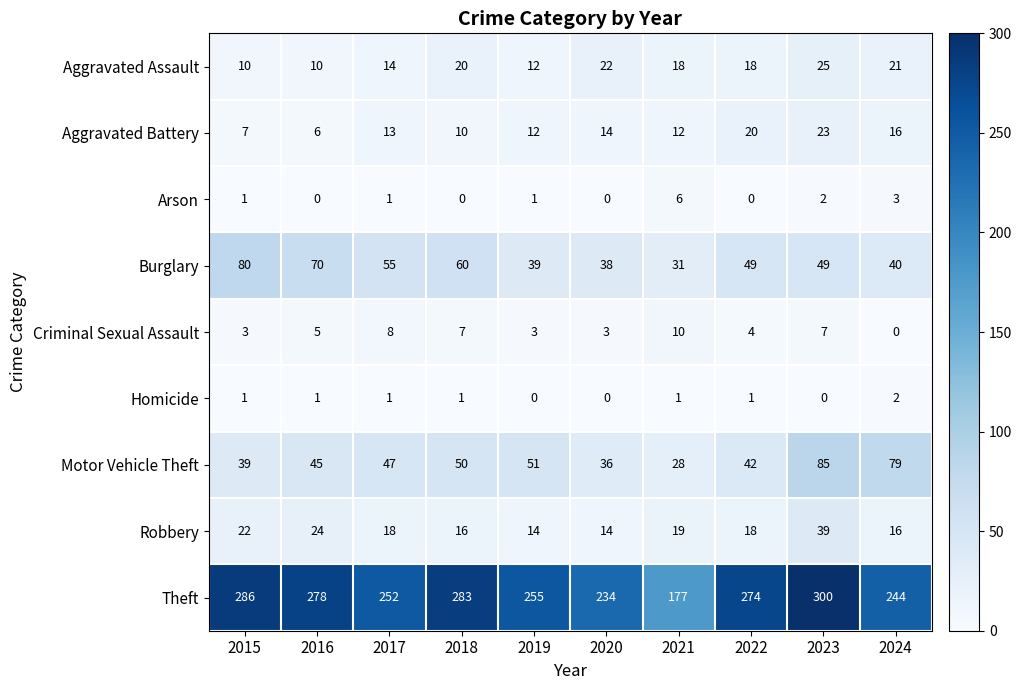

At how many categories does at least one series exceed 189?

9